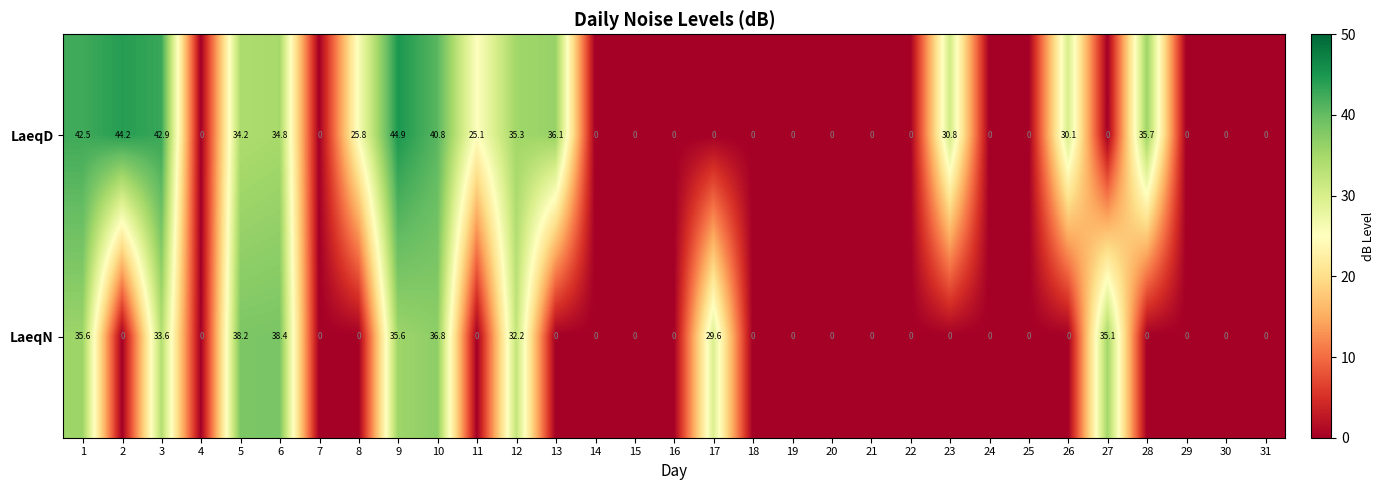

List the series in order of their peak value, lowest first.

LaeqN, LaeqD